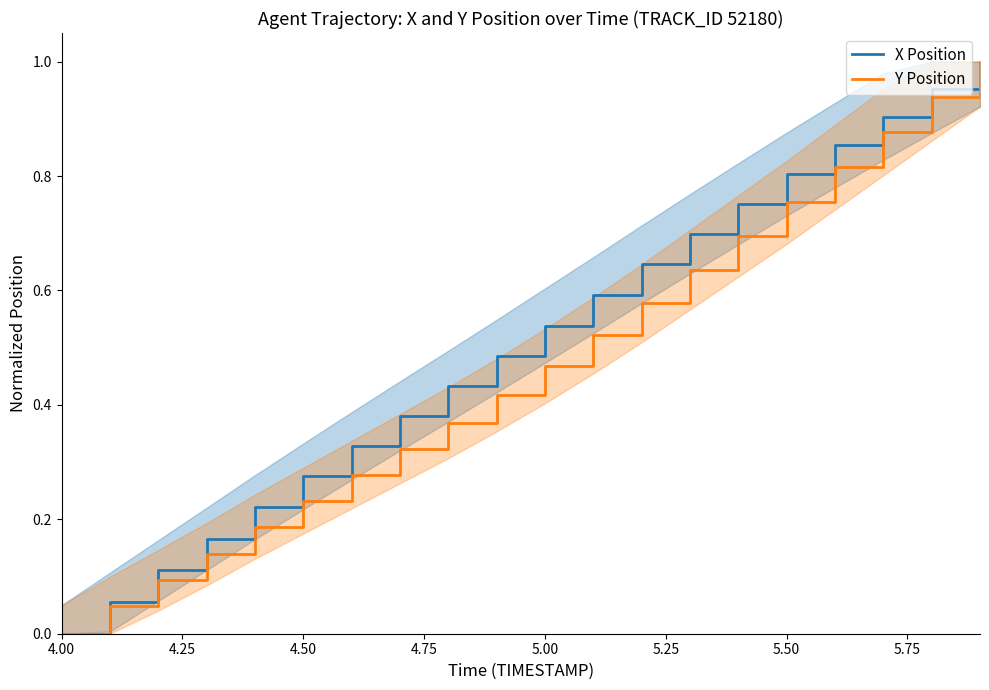

At which label is Y Position closest to 0?

4.00